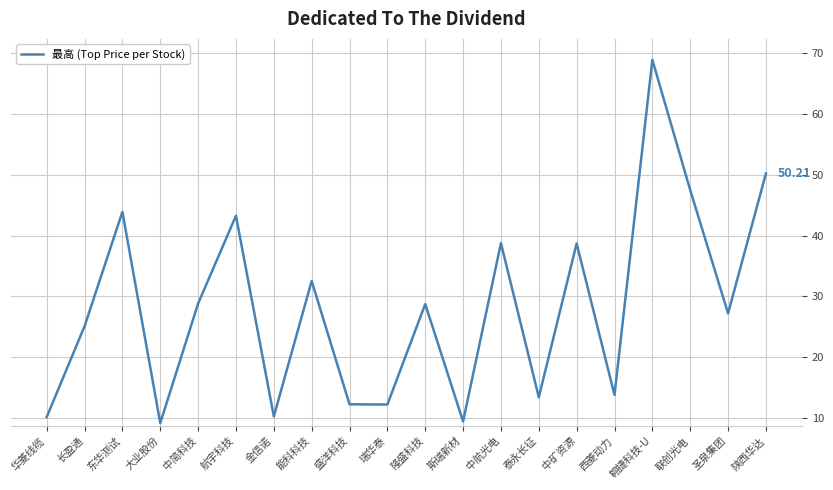

Where is the first local minimum?

大业股份